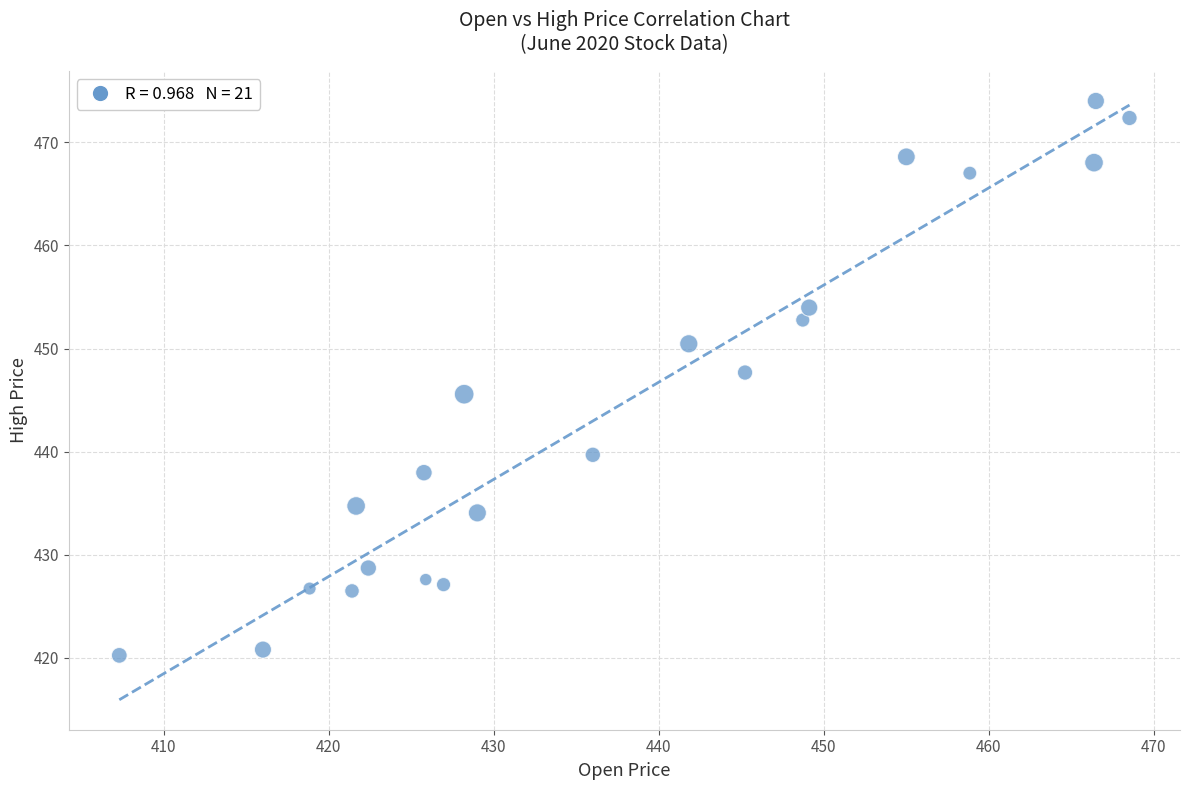

What Y value in the scatter plot is closest to 447?

447.7